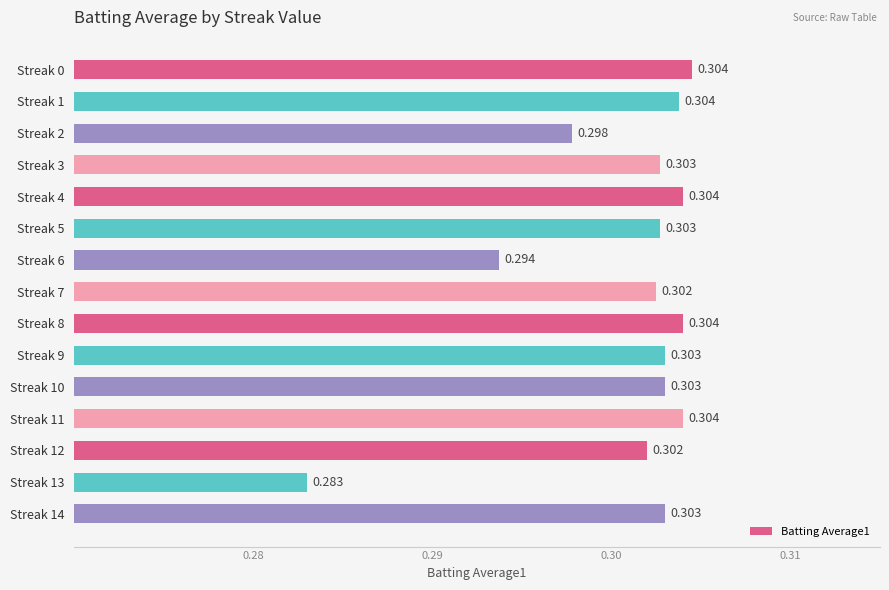

How many values are between 0 and 1?

15